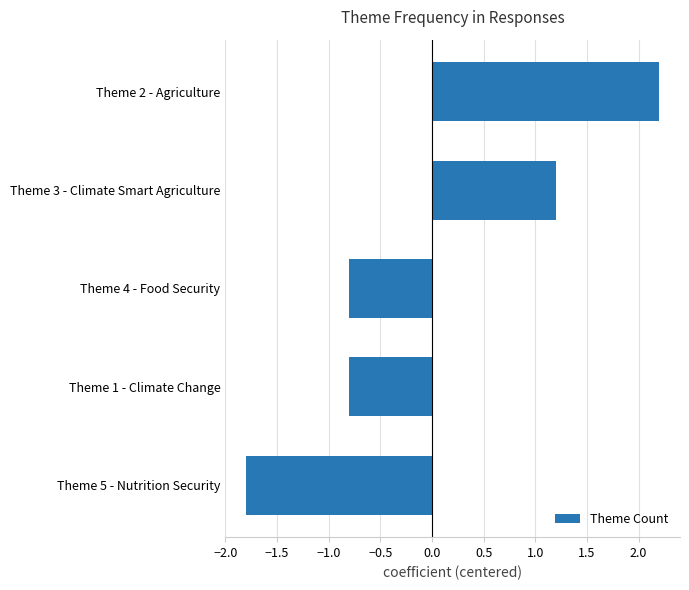

What is the difference between the maximum and minimum values?

4.0